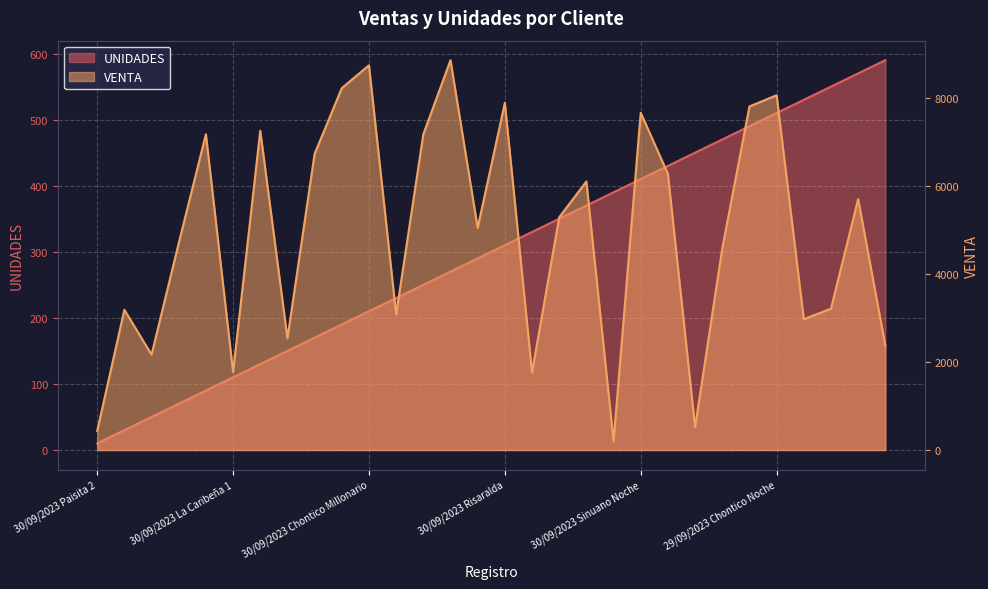

Where is UNIDADES nearest to the value 300?

30/09/2023 La Antioqueñita 1